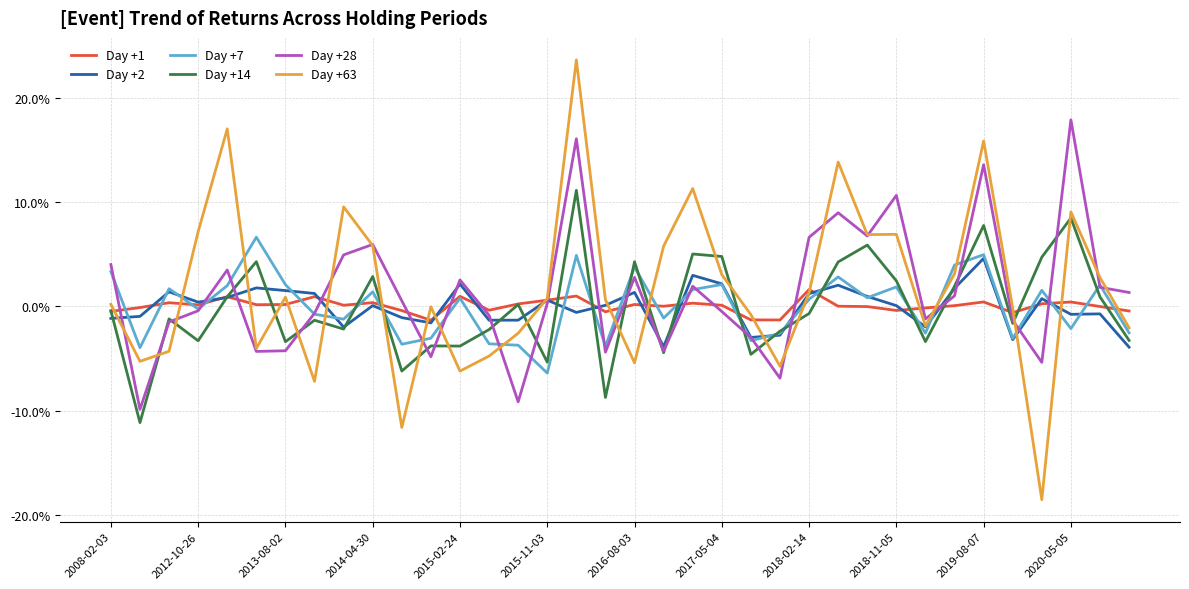

Rank the series by their maximum value, from highest to lowest.

Day +63, Day +28, Day +14, Day +7, Day +2, Day +1